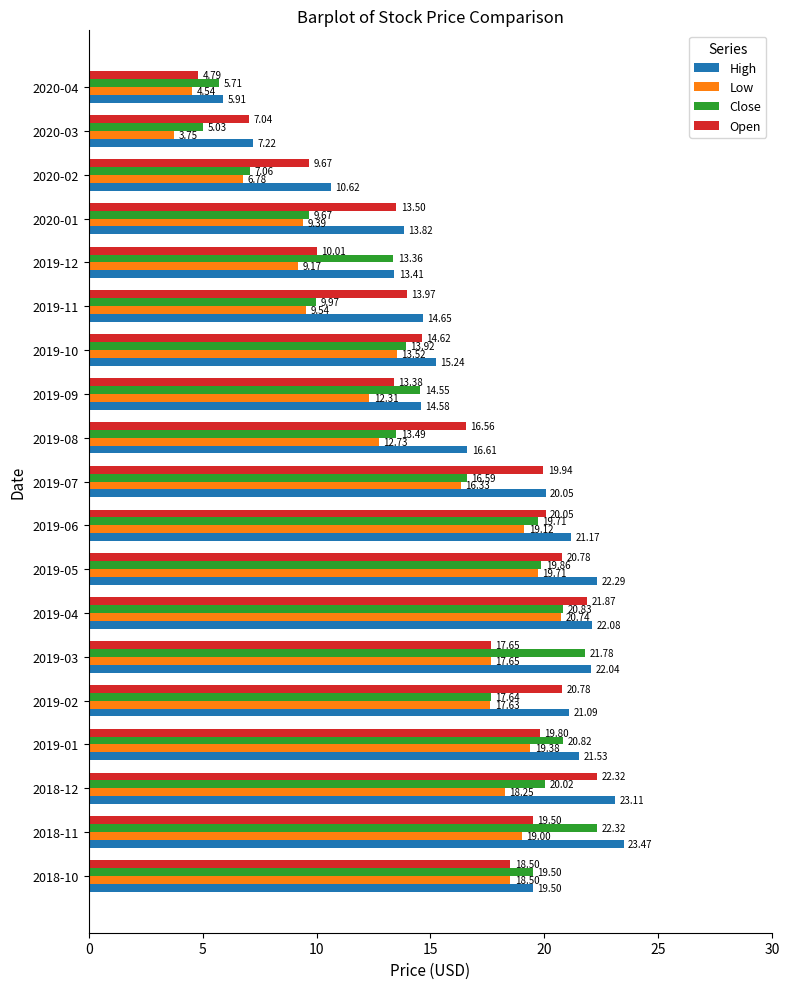

Which series has the largest total across all categories?

High